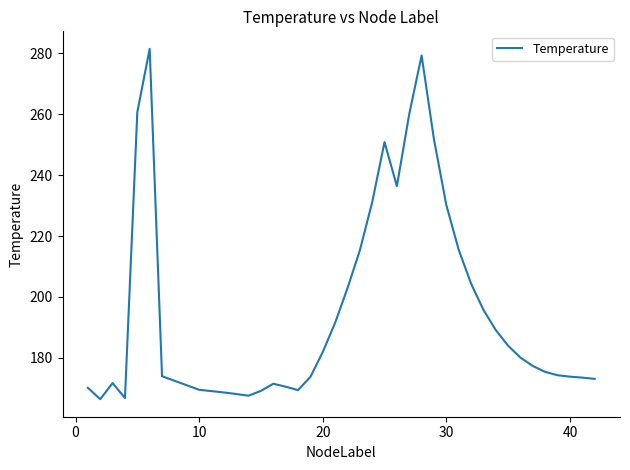

What is the minimum value shown in the chart?

166.5